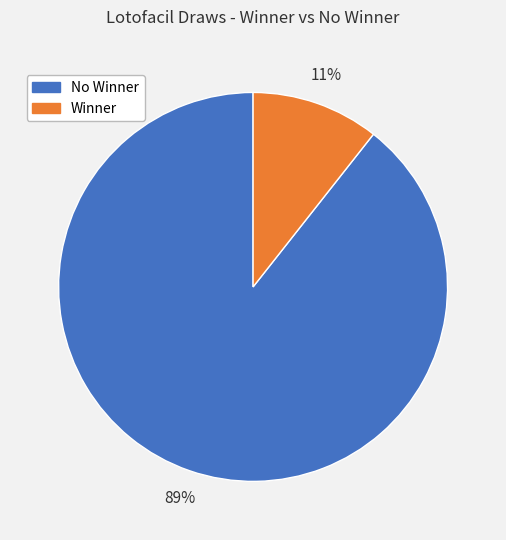

Which category accounts for the majority?

No Winner